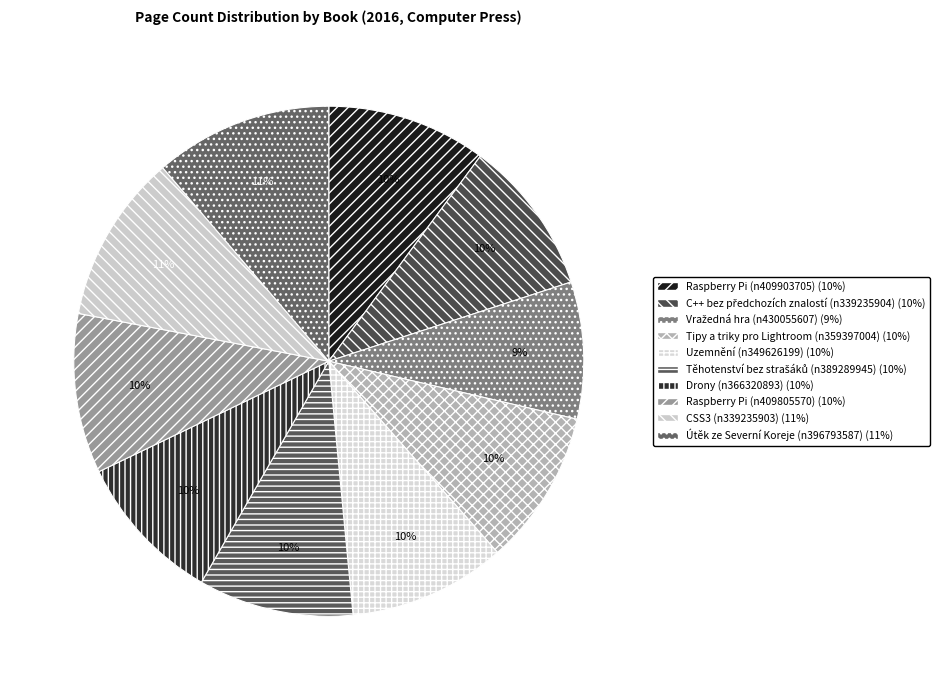

Does Uzemnění (n349626199) represent more than half of the total?

No